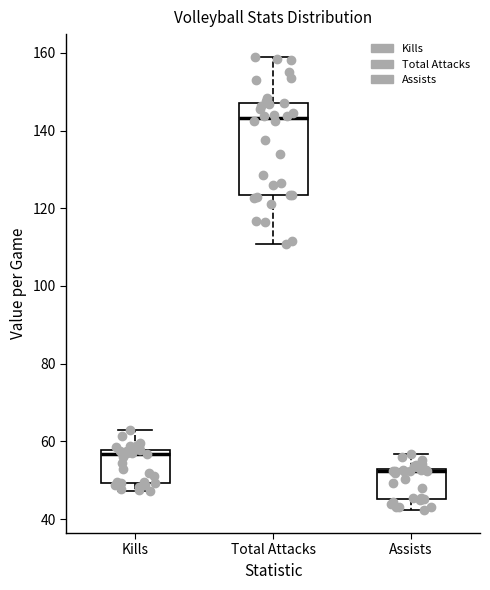

Where does the upper whisker of the box for Assists end on the y-axis? The values are not printed on the chart, so give them approximately, as read against the axis.

56